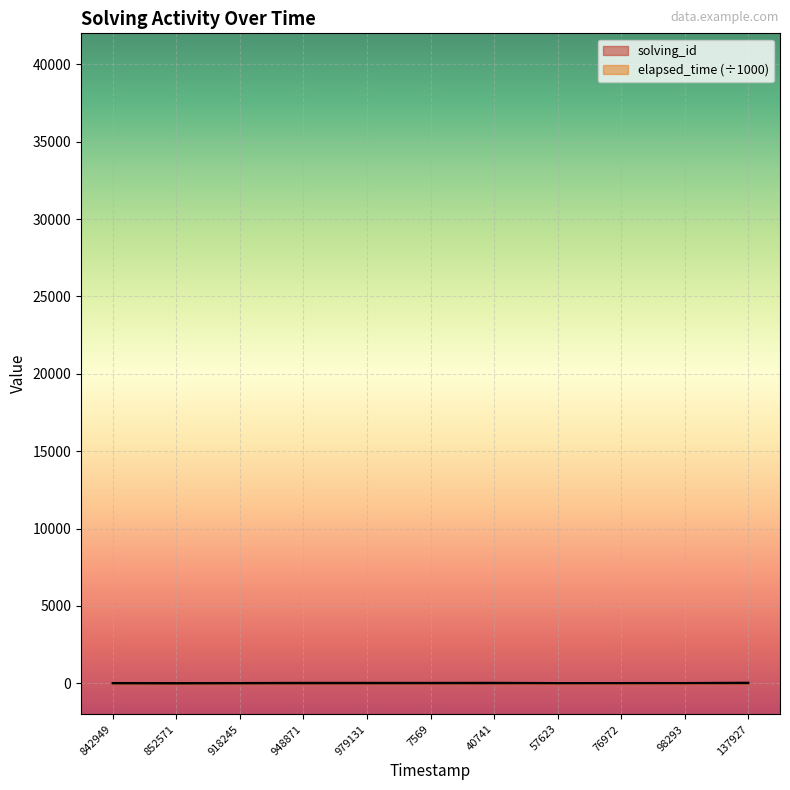

How many series are shown in this chart?

2